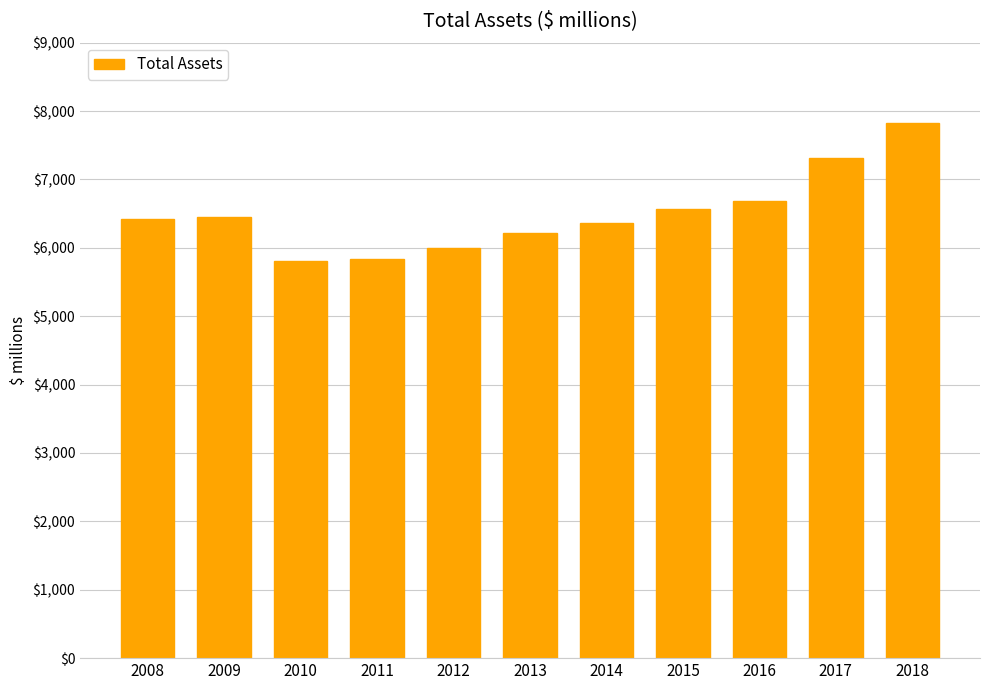

What value does the data have at 2016, to the nearest 100?

6700